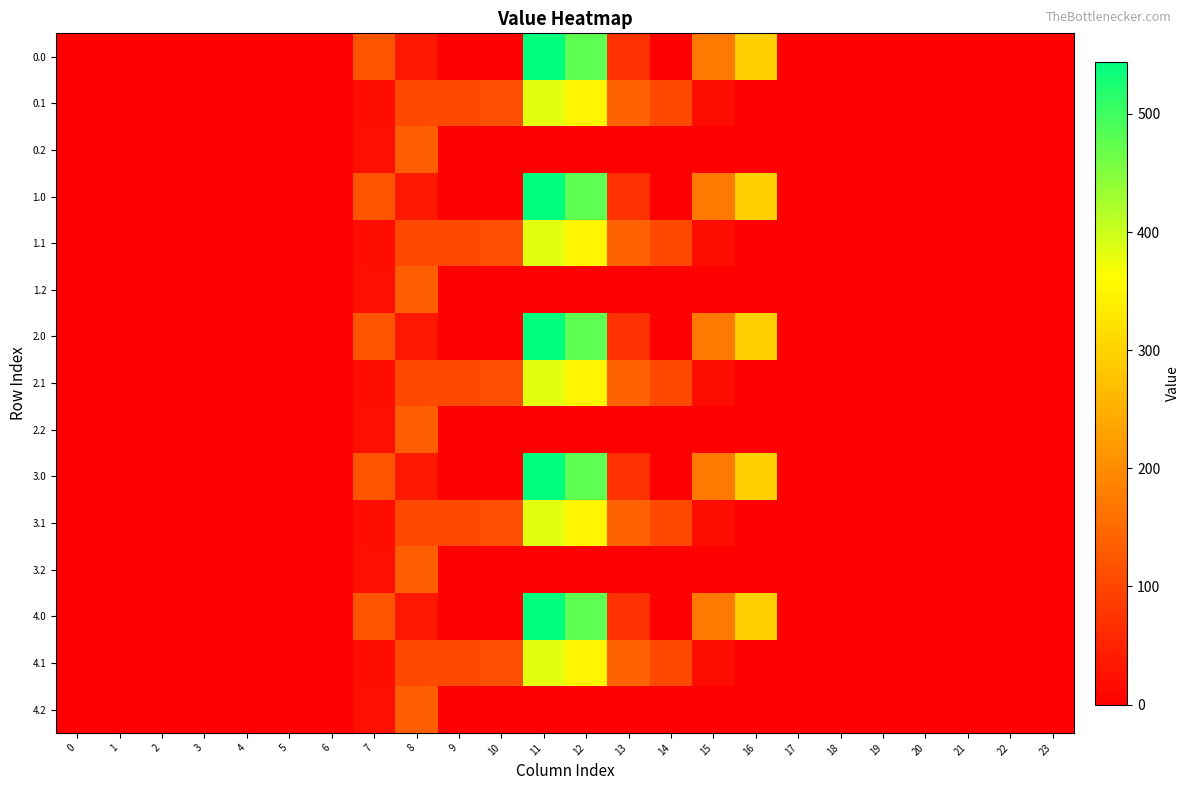

Reading left to right, what are all the values shown in this chart?

0.0: 0=0.0	1=0.0	2=0.0	3=0.0	4=0.0	5=0.0	6=0.0	7=120.6	8=35.0	9=0.0	10=0.0	11=544.3	12=477.2	13=70.2	14=0.3	15=172.8	16=294.5	17=0.0	18=0.0	19=0.0	20=0.0	21=0.0	22=0.0	23=0.0
0.1: 0=0.0	1=0.0	2=0.0	3=0.0	4=0.0	5=0.0	6=0.0	7=17.7	8=102.3	9=104.8	10=114.0	11=384.7	12=350.8	13=141.2	14=105.5	15=17.3	16=0.0	17=0.0	18=0.0	19=0.0	20=0.0	21=0.0	22=0.0	23=0.0
0.2: 0=0.0	1=0.0	2=0.0	3=0.0	4=0.0	5=0.0	6=0.0	7=22.3	8=134.2	9=0.0	10=0.0	11=0.0	12=0.0	13=0.0	14=0.0	15=0.0	16=0.0	17=0.0	18=0.0	19=0.0	20=0.0	21=0.0	22=0.0	23=0.0
1.0: 0=0.0	1=0.0	2=0.0	3=0.0	4=0.0	5=0.0	6=0.0	7=120.6	8=35.0	9=0.0	10=0.0	11=544.3	12=477.2	13=70.2	14=0.3	15=172.8	16=294.5	17=0.0	18=0.0	19=0.0	20=0.0	21=0.0	22=0.0	23=0.0
1.1: 0=0.0	1=0.0	2=0.0	3=0.0	4=0.0	5=0.0	6=0.0	7=17.7	8=102.3	9=104.8	10=114.0	11=384.7	12=350.8	13=141.2	14=105.5	15=17.3	16=0.0	17=0.0	18=0.0	19=0.0	20=0.0	21=0.0	22=0.0	23=0.0
1.2: 0=0.0	1=0.0	2=0.0	3=0.0	4=0.0	5=0.0	6=0.0	7=22.3	8=134.2	9=0.0	10=0.0	11=0.0	12=0.0	13=0.0	14=0.0	15=0.0	16=0.0	17=0.0	18=0.0	19=0.0	20=0.0	21=0.0	22=0.0	23=0.0
2.0: 0=0.0	1=0.0	2=0.0	3=0.0	4=0.0	5=0.0	6=0.0	7=120.6	8=35.0	9=0.0	10=0.0	11=544.3	12=477.2	13=70.2	14=0.3	15=172.8	16=294.5	17=0.0	18=0.0	19=0.0	20=0.0	21=0.0	22=0.0	23=0.0
2.1: 0=0.0	1=0.0	2=0.0	3=0.0	4=0.0	5=0.0	6=0.0	7=17.7	8=102.3	9=104.8	10=114.0	11=384.7	12=350.8	13=141.2	14=105.5	15=17.3	16=0.0	17=0.0	18=0.0	19=0.0	20=0.0	21=0.0	22=0.0	23=0.0
2.2: 0=0.0	1=0.0	2=0.0	3=0.0	4=0.0	5=0.0	6=0.0	7=22.3	8=134.2	9=0.0	10=0.0	11=0.0	12=0.0	13=0.0	14=0.0	15=0.0	16=0.0	17=0.0	18=0.0	19=0.0	20=0.0	21=0.0	22=0.0	23=0.0
3.0: 0=0.0	1=0.0	2=0.0	3=0.0	4=0.0	5=0.0	6=0.0	7=120.6	8=35.0	9=0.0	10=0.0	11=544.3	12=477.2	13=70.2	14=0.3	15=172.8	16=294.5	17=0.0	18=0.0	19=0.0	20=0.0	21=0.0	22=0.0	23=0.0
3.1: 0=0.0	1=0.0	2=0.0	3=0.0	4=0.0	5=0.0	6=0.0	7=17.7	8=102.3	9=104.8	10=114.0	11=384.7	12=350.8	13=141.2	14=105.5	15=17.3	16=0.0	17=0.0	18=0.0	19=0.0	20=0.0	21=0.0	22=0.0	23=0.0
3.2: 0=0.0	1=0.0	2=0.0	3=0.0	4=0.0	5=0.0	6=0.0	7=22.3	8=134.2	9=0.0	10=0.0	11=0.0	12=0.0	13=0.0	14=0.0	15=0.0	16=0.0	17=0.0	18=0.0	19=0.0	20=0.0	21=0.0	22=0.0	23=0.0
4.0: 0=0.0	1=0.0	2=0.0	3=0.0	4=0.0	5=0.0	6=0.0	7=120.6	8=35.0	9=0.0	10=0.0	11=544.3	12=477.2	13=70.2	14=0.3	15=172.8	16=294.5	17=0.0	18=0.0	19=0.0	20=0.0	21=0.0	22=0.0	23=0.0
4.1: 0=0.0	1=0.0	2=0.0	3=0.0	4=0.0	5=0.0	6=0.0	7=17.7	8=102.3	9=104.8	10=114.0	11=384.7	12=350.8	13=141.2	14=105.5	15=17.3	16=0.0	17=0.0	18=0.0	19=0.0	20=0.0	21=0.0	22=0.0	23=0.0
4.2: 0=0.0	1=0.0	2=0.0	3=0.0	4=0.0	5=0.0	6=0.0	7=22.3	8=134.2	9=0.0	10=0.0	11=0.0	12=0.0	13=0.0	14=0.0	15=0.0	16=0.0	17=0.0	18=0.0	19=0.0	20=0.0	21=0.0	22=0.0	23=0.0